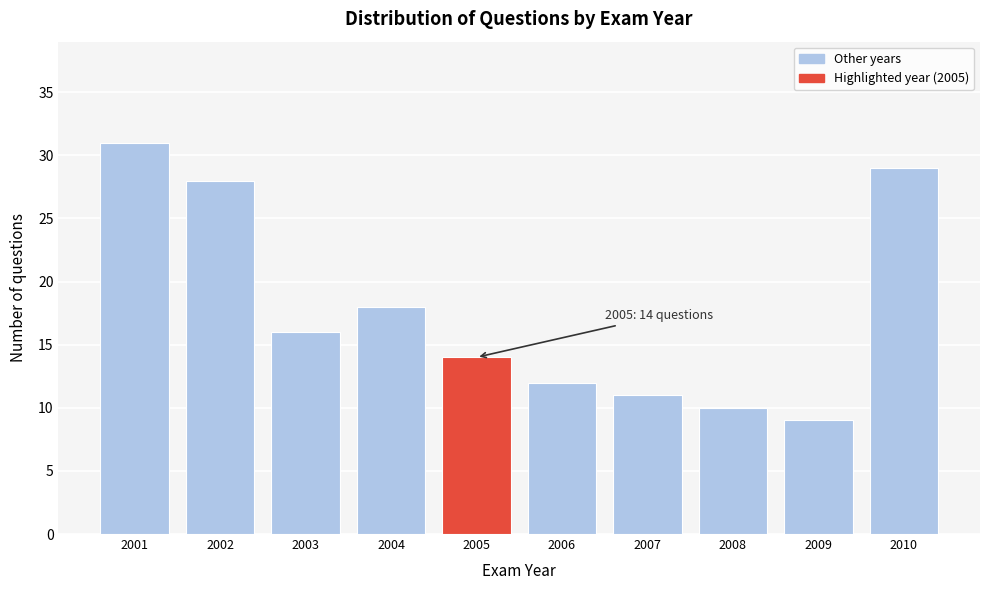

Reading left to right, what are all the values shown in this chart?

2001=31	2002=28	2003=16	2004=18	2005=14	2006=12	2007=11	2008=10	2009=9	2010=29